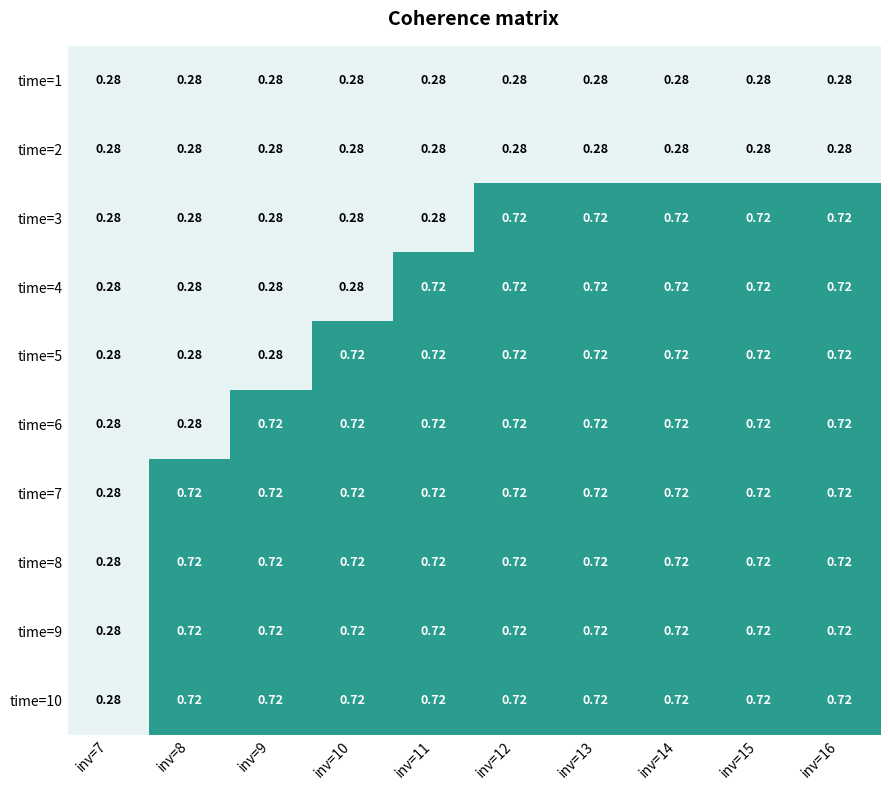

How many categories are shown in the chart?

10